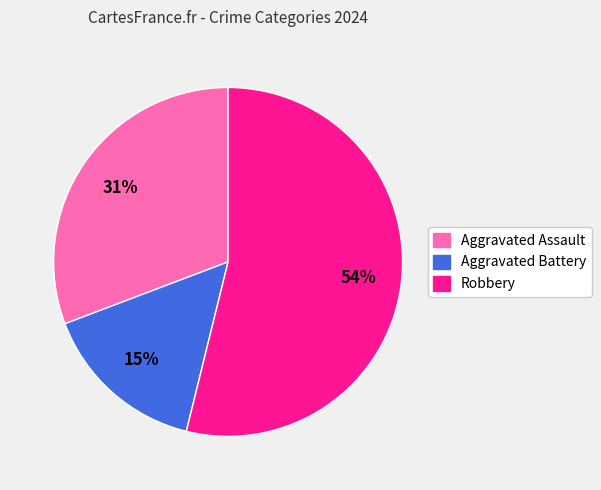

Does Aggravated Assault represent more than half of the total?

No